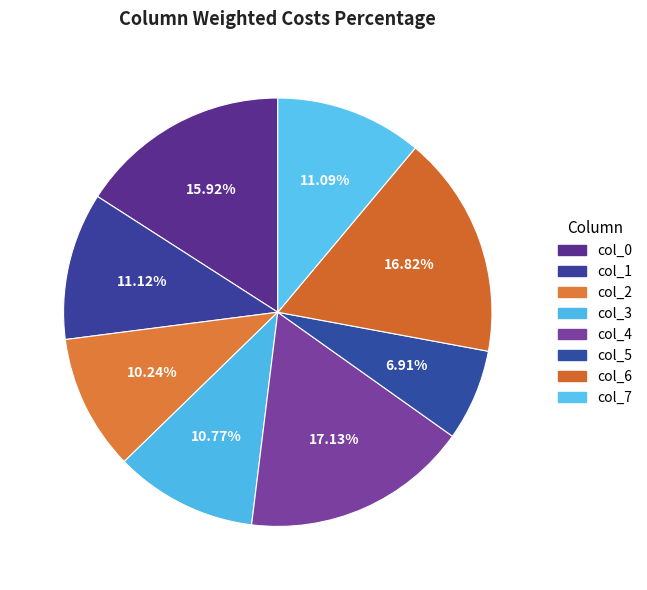

Is it true that col_6 is 22% of the pie?

False